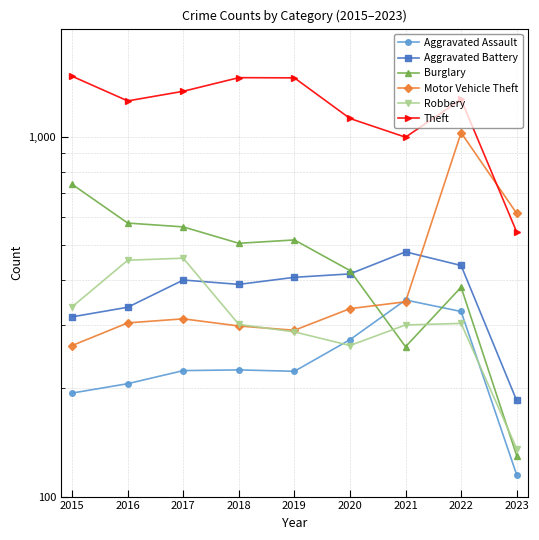

Is the value of Theft at 2021 greater than the value of Robbery at 2016?

Yes